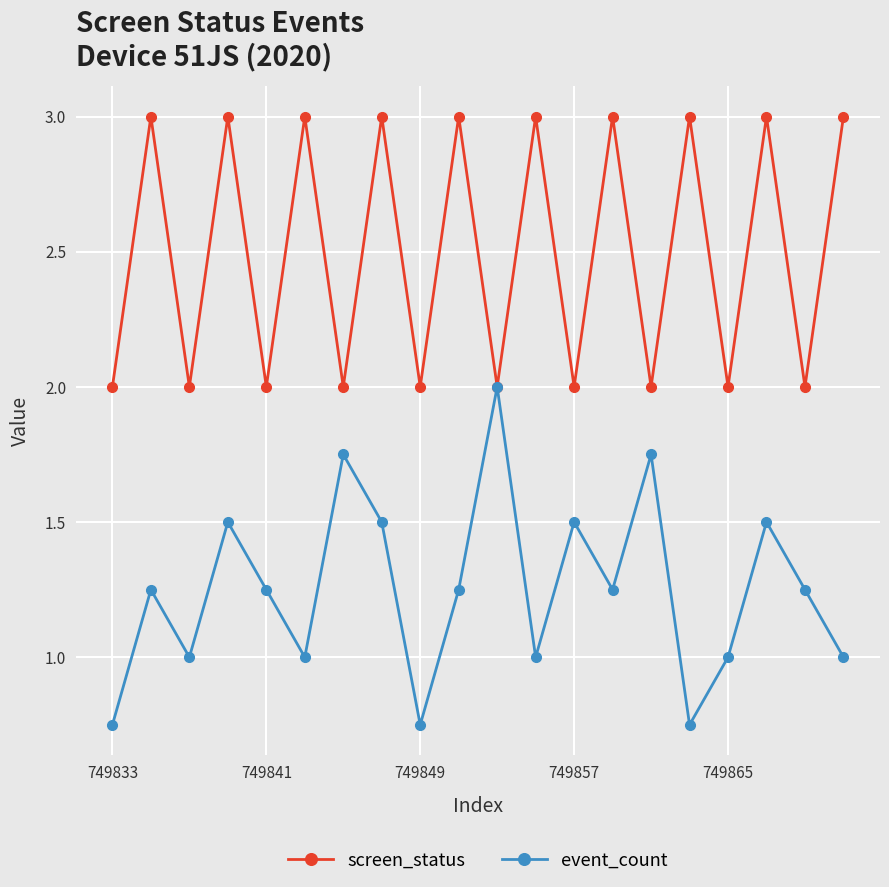

Which series has the largest total across all categories?

screen_status